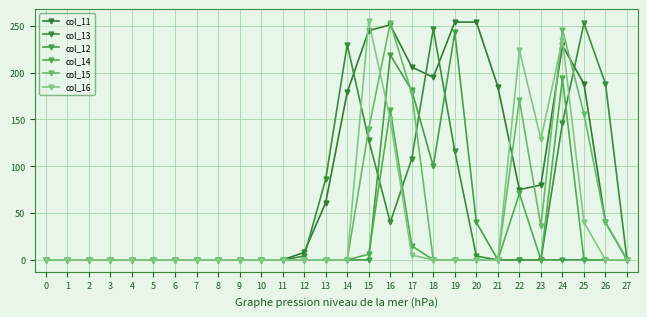

Reading right to left, list all the values displayed in this chart.

col_11: 0	40	188	229	80	75	185	254	254	195	206	251	245	179	61	8	0	0	0	0	0	0	0	0	0	0	0	0
col_13: 0	188	253	146	0	0	0	4	116	247	108	40	128	230	86	4	0	0	0	0	0	0	0	0	0	0	0	0
col_12: 0	0	0	0	0	0	0	40	243	100	181	219	0	0	0	0	0	0	0	0	0	0	0	0	0	0	0	0
col_14: 0	0	0	194	0	71	0	0	0	0	15	160	6	0	0	0	0	0	0	0	0	0	0	0	0	0	0	0
col_15: 0	40	156	246	36	171	0	0	0	0	178	253	140	0	0	0	0	0	0	0	0	0	0	0	0	0	0	0
col_16: 0	0	40	235	129	224	0	0	0	0	5	150	255	0	0	0	0	0	0	0	0	0	0	0	0	0	0	0